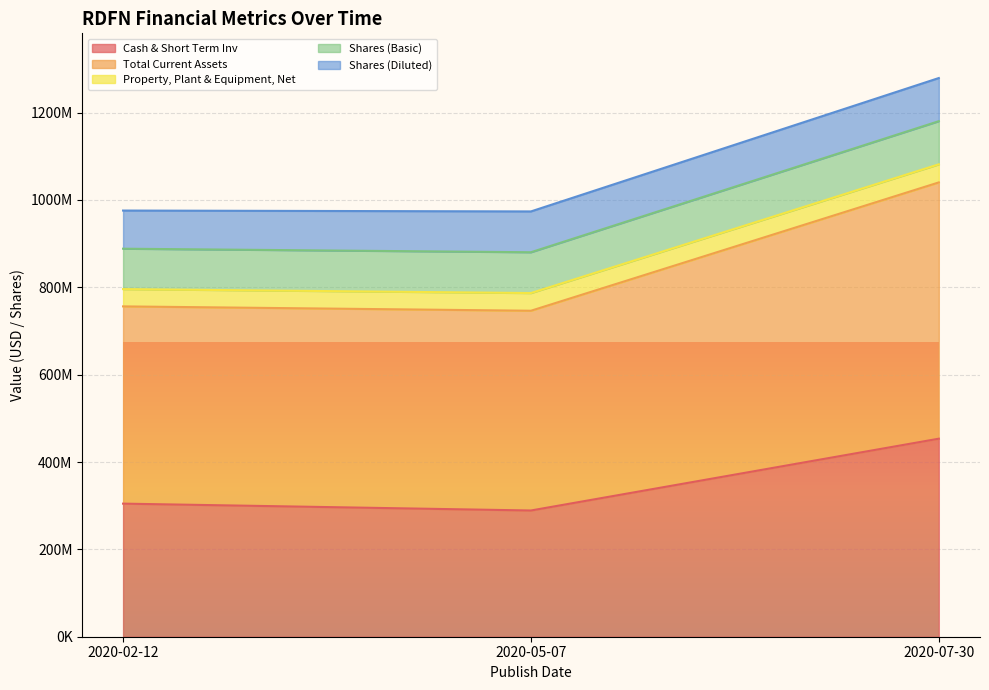

Which has a higher value, 2020-07-30 or 2020-02-12?

2020-07-30